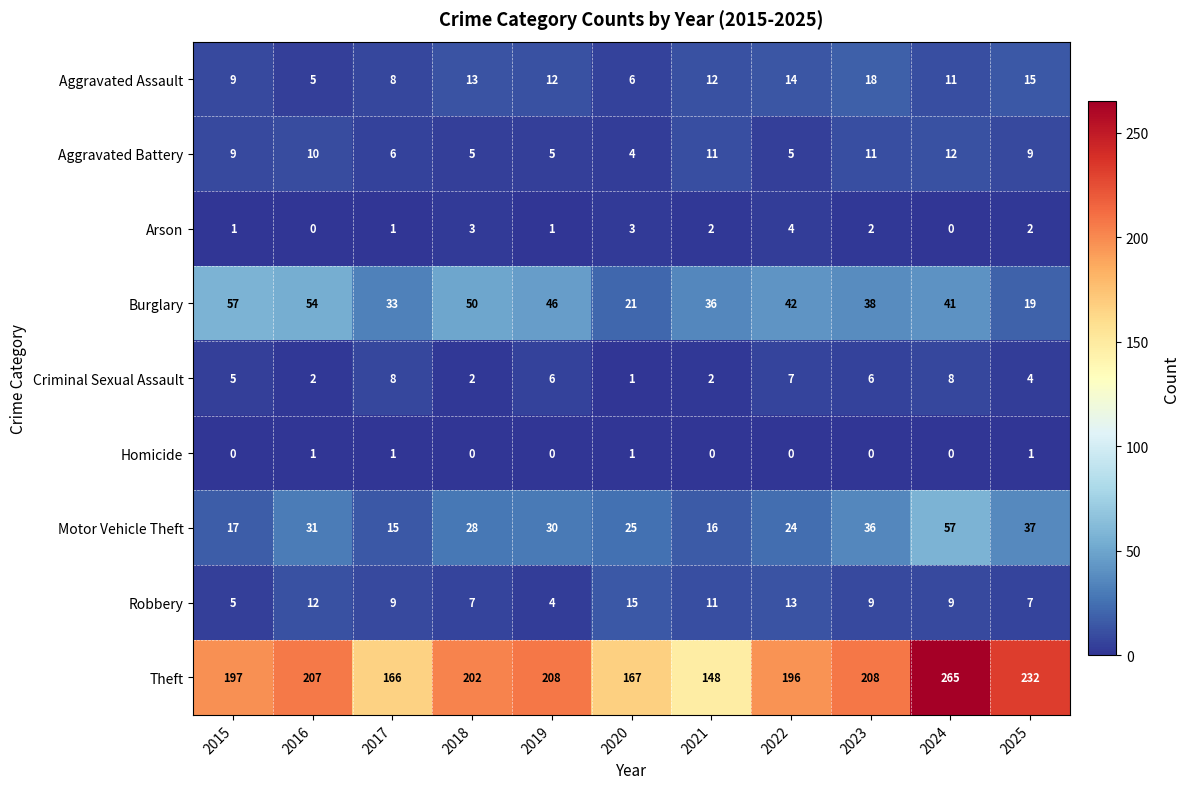

Between 2017 and 2020, which series saw the biggest shift?

Burglary